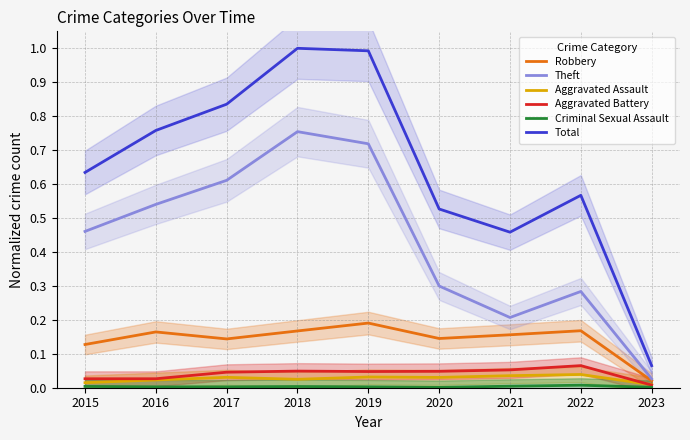

At how many categories does at least one series exceed 0?

9